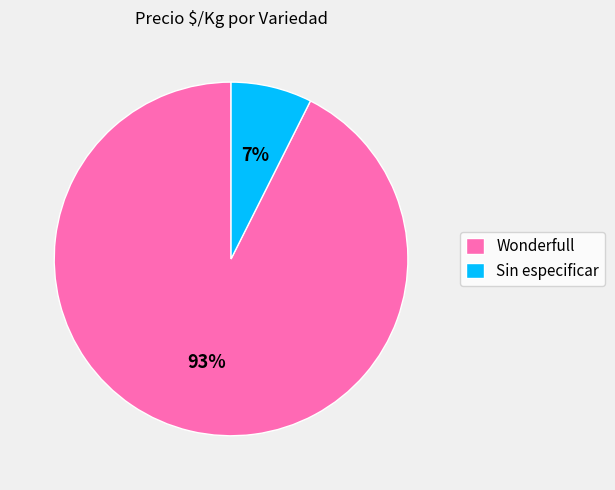

How many slices are in this pie chart?

2